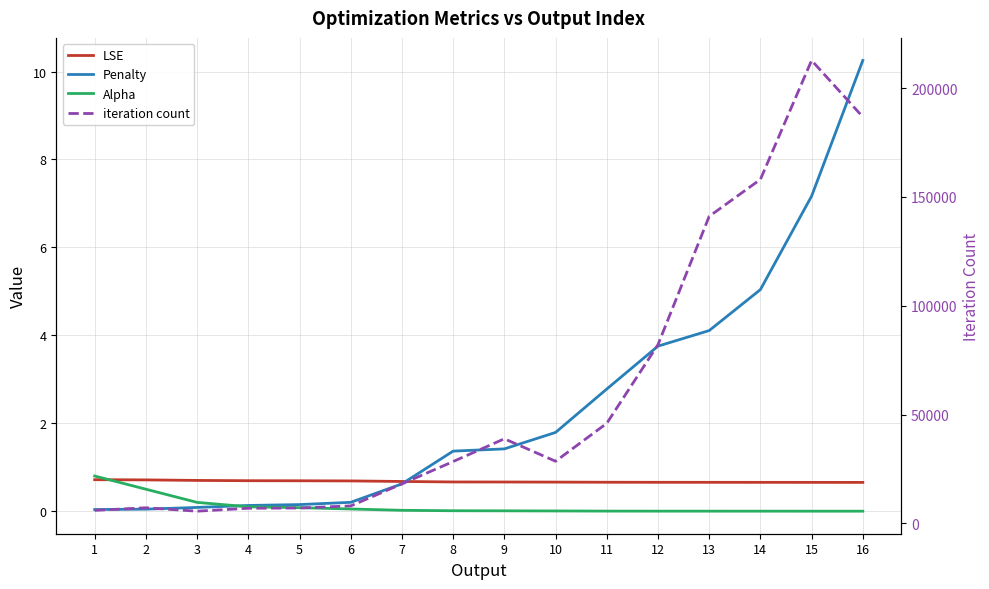

At how many categories does at least one series exceed 15816?

10